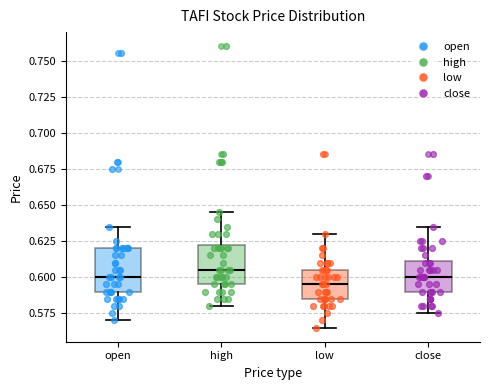

Which box's median line is the highest?

high